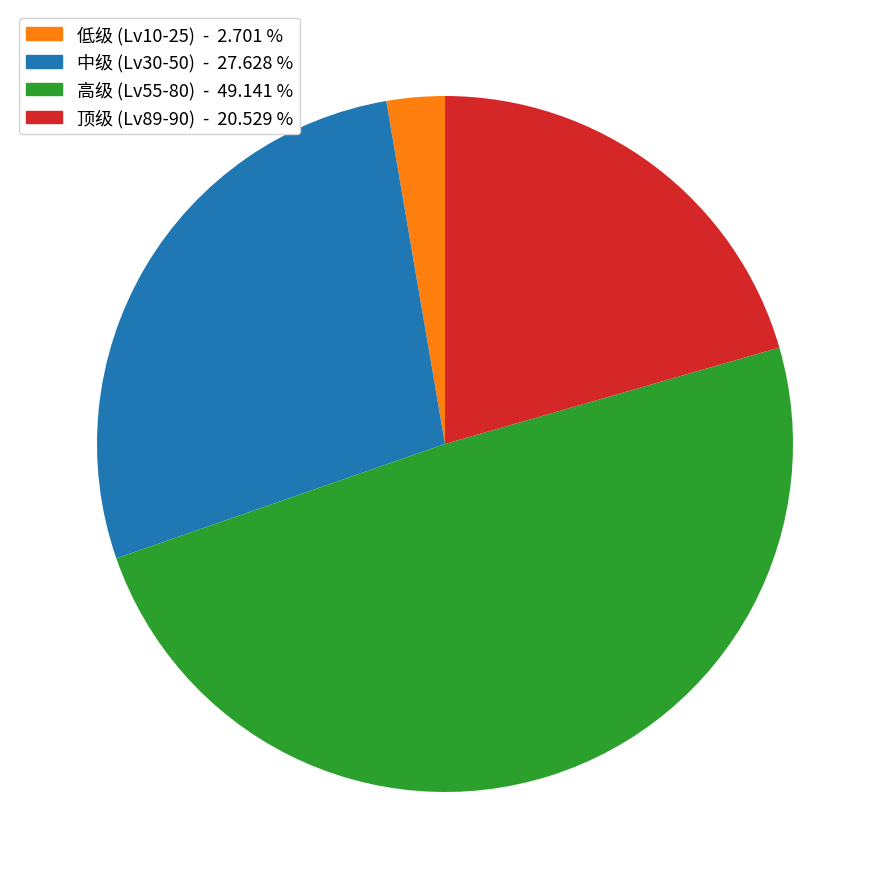

Which slice is the largest?

高级 (Lv55-80) - 49.141 %